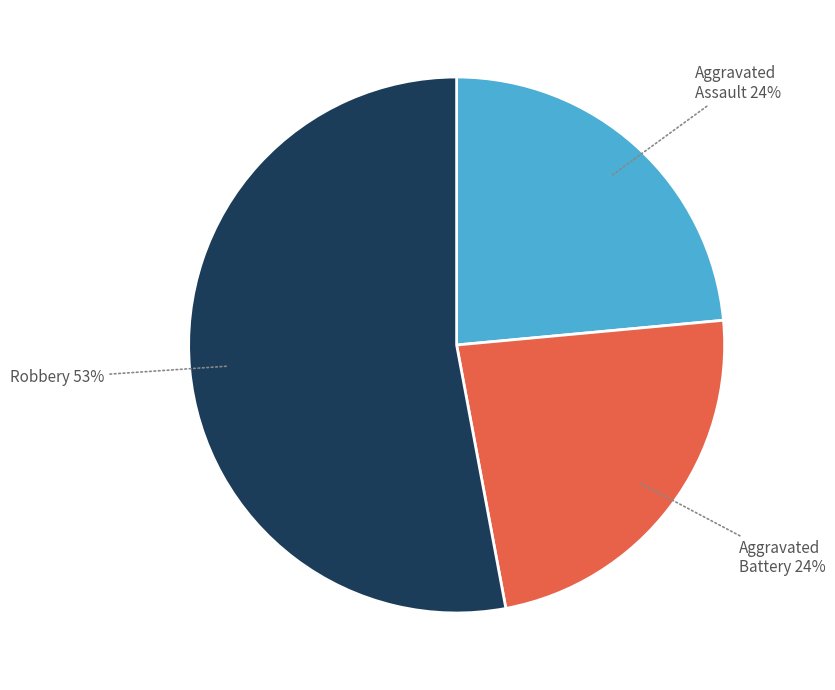

Is the sum of Aggravated Assault and Aggravated Battery greater than half?

No